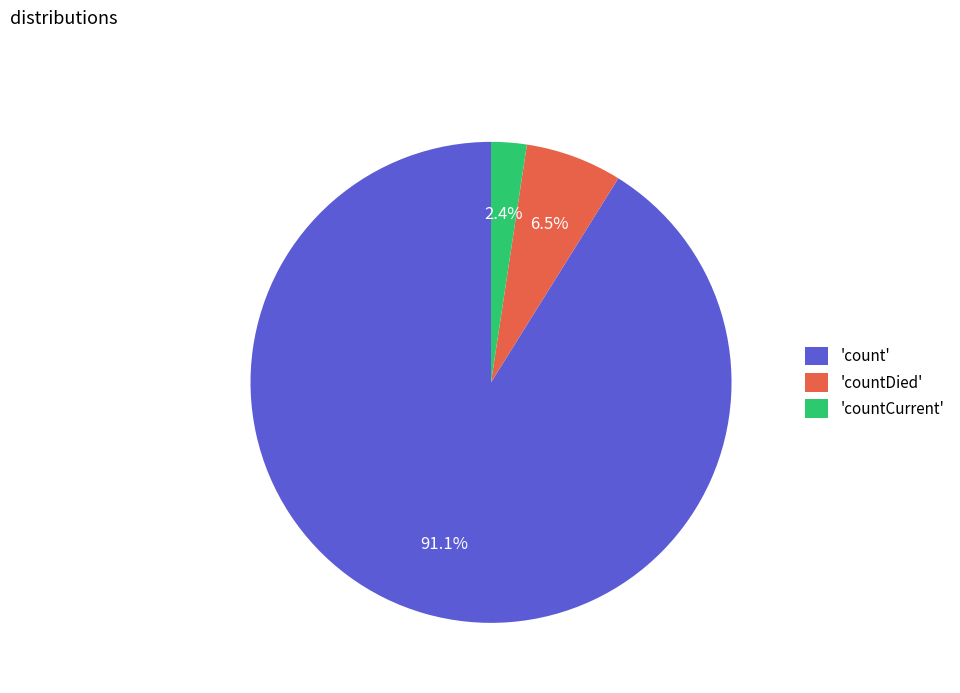

Rank the categories by value from highest to lowest.

'count', 'countDied', 'countCurrent'